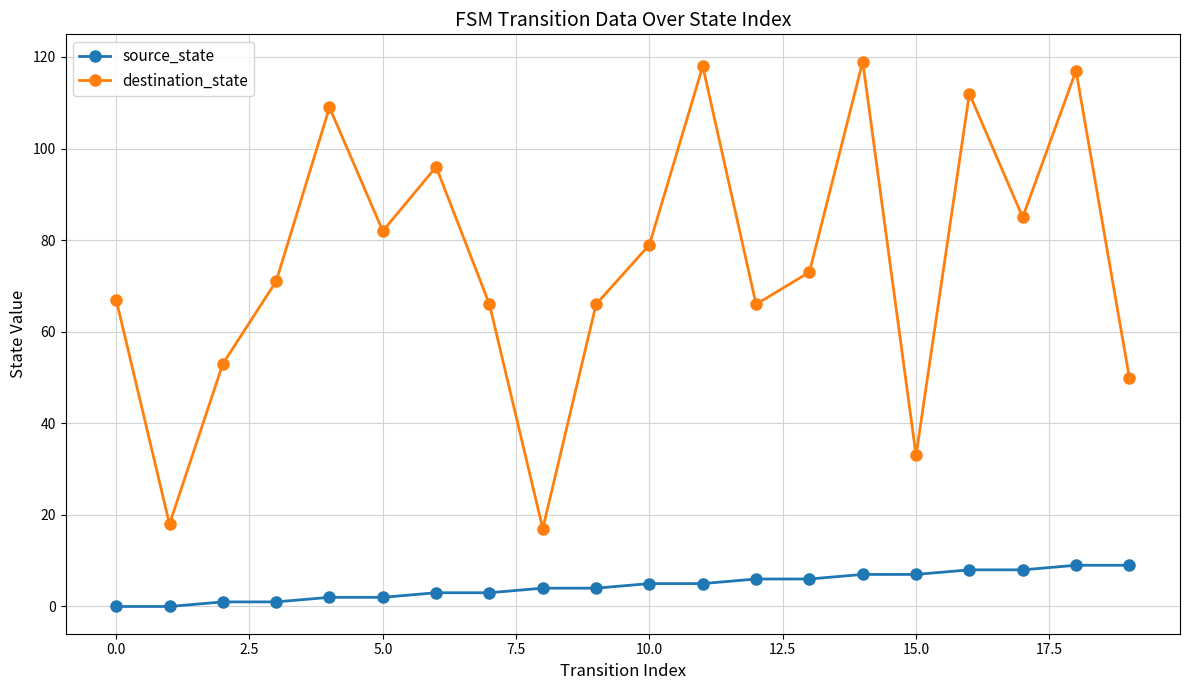

At how many categories does at least one series exceed 77?

9